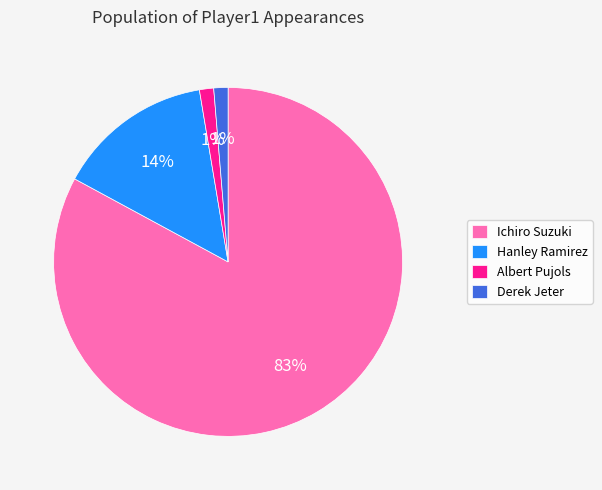

Which slice is the largest?

Ichiro Suzuki